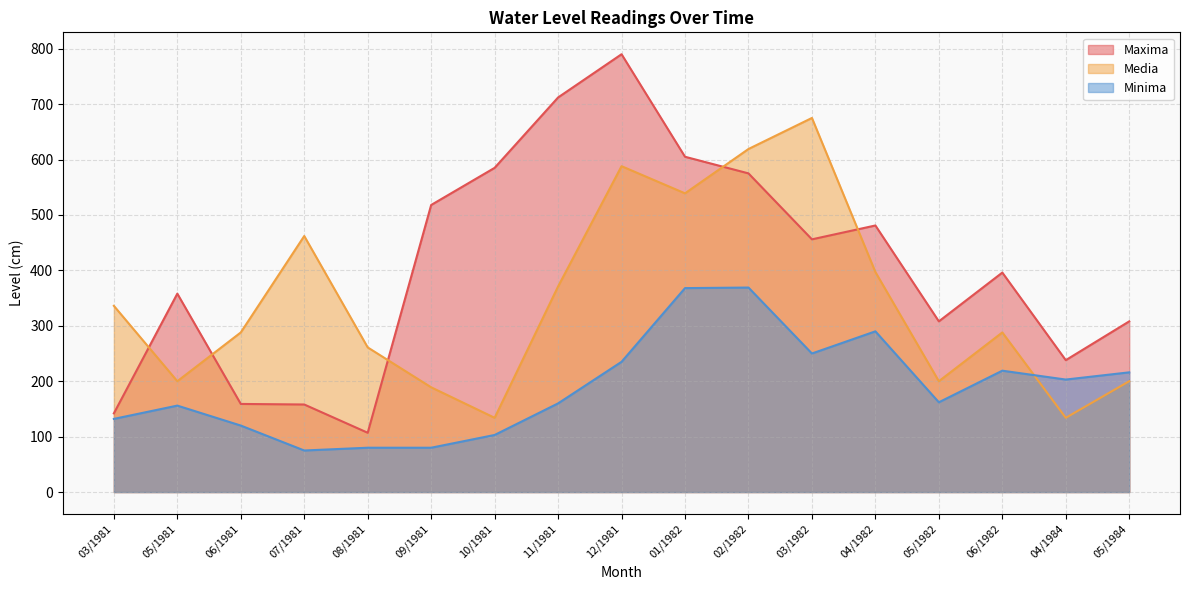

Which series has the largest range (max minus min)?

Maxima